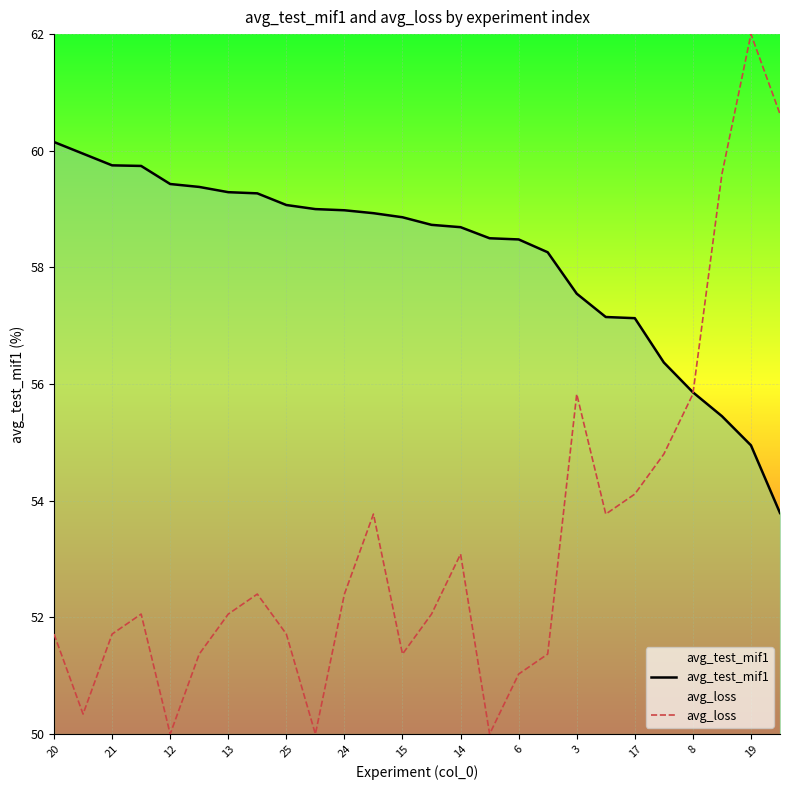

Rank the series by their average value, from highest to lowest.

avg_test_mif1, avg_loss